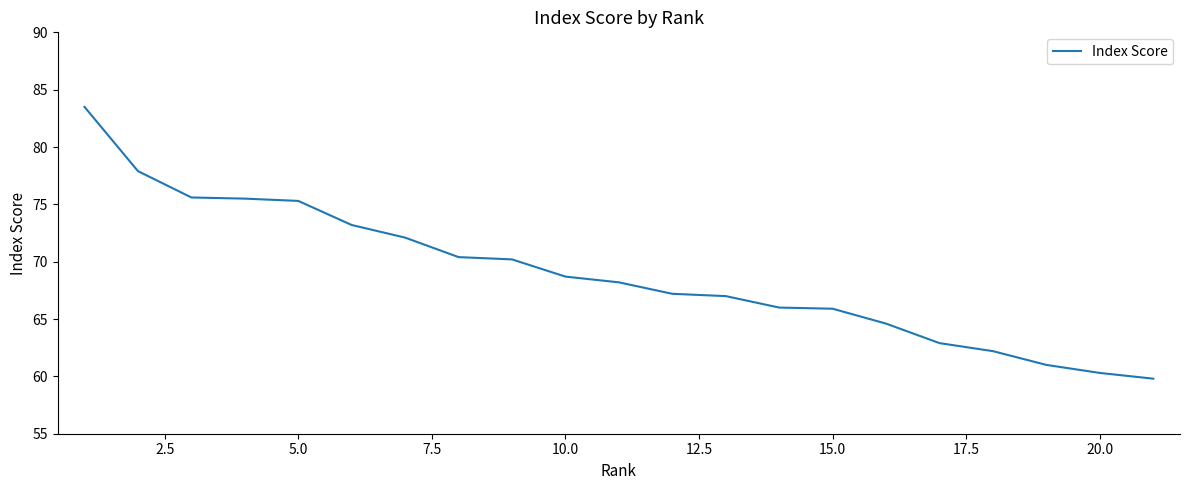

What is the minimum value shown in the chart?

59.8